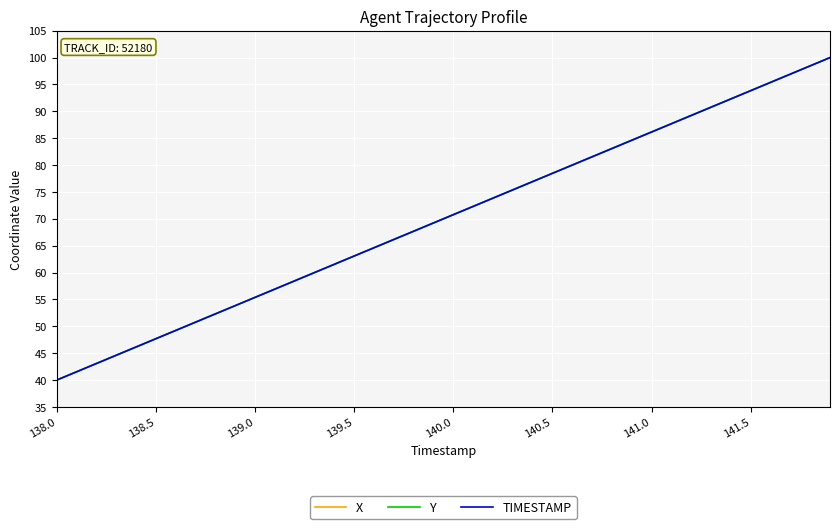

What is the minimum value shown in the chart?

40.0